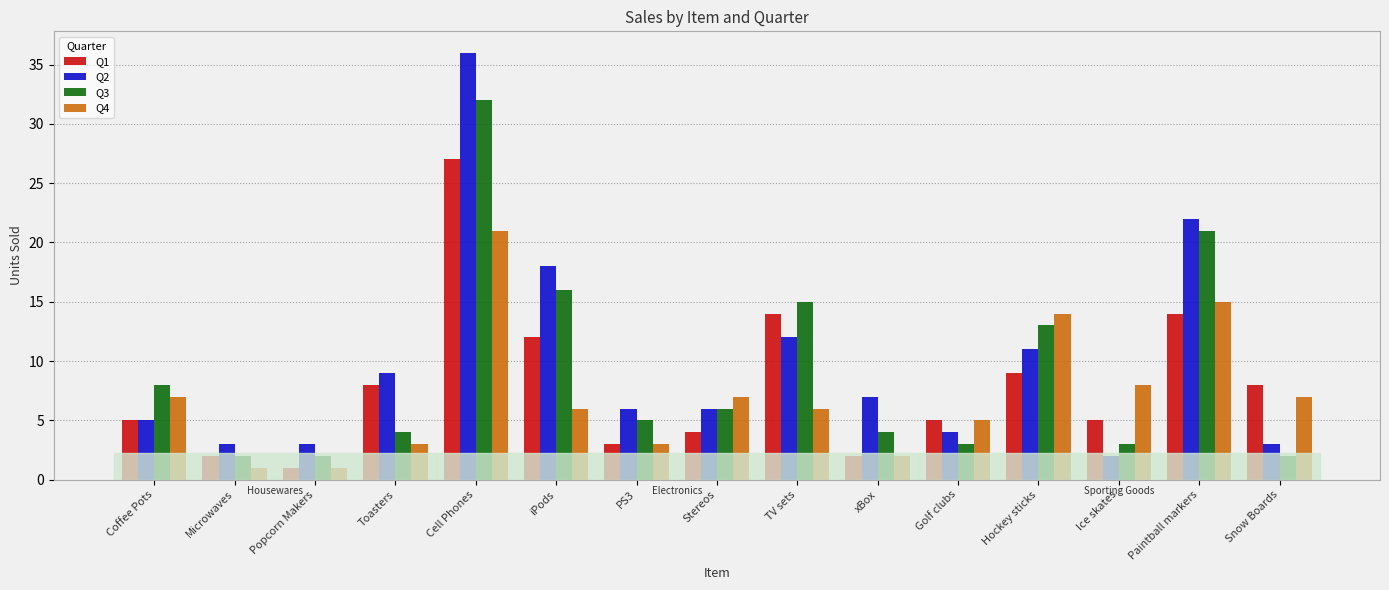

Which series changed the most between Microwaves and TV sets?

Q3